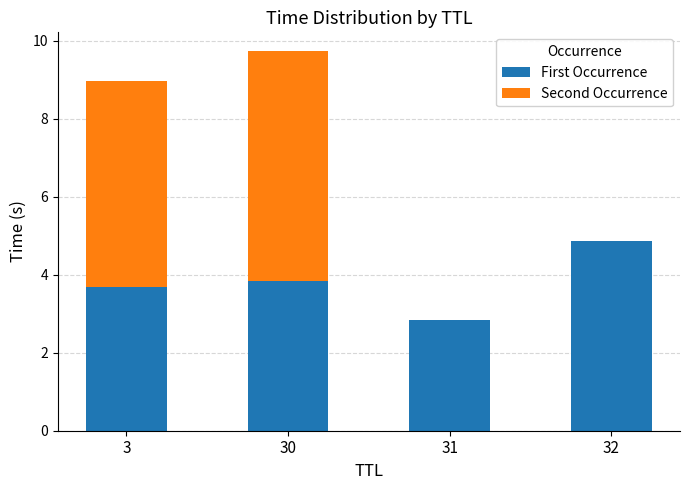

At which label does First Occurrence reach its peak?

32